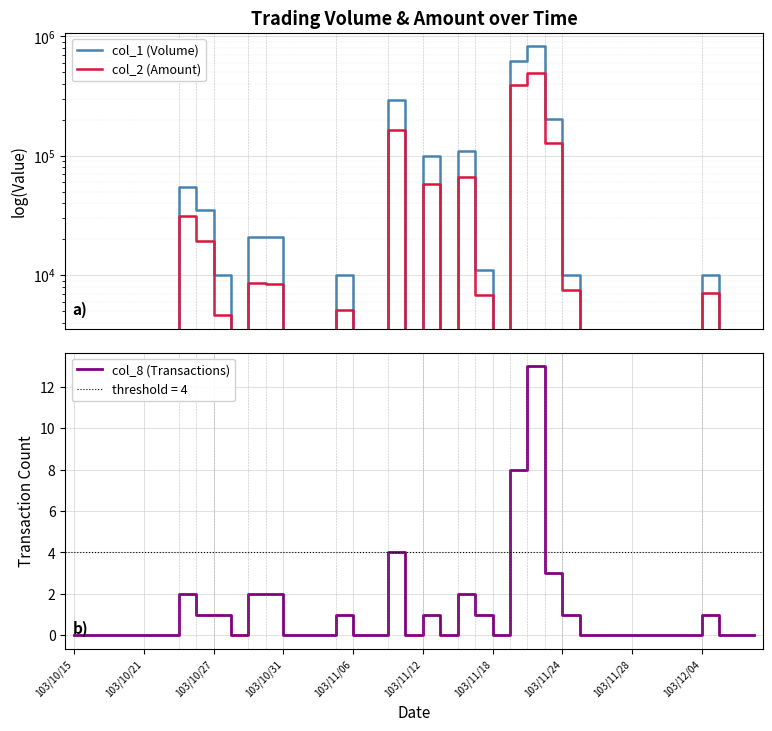

The value of col_8 (Transactions) at 23 is 1. True or false?

True